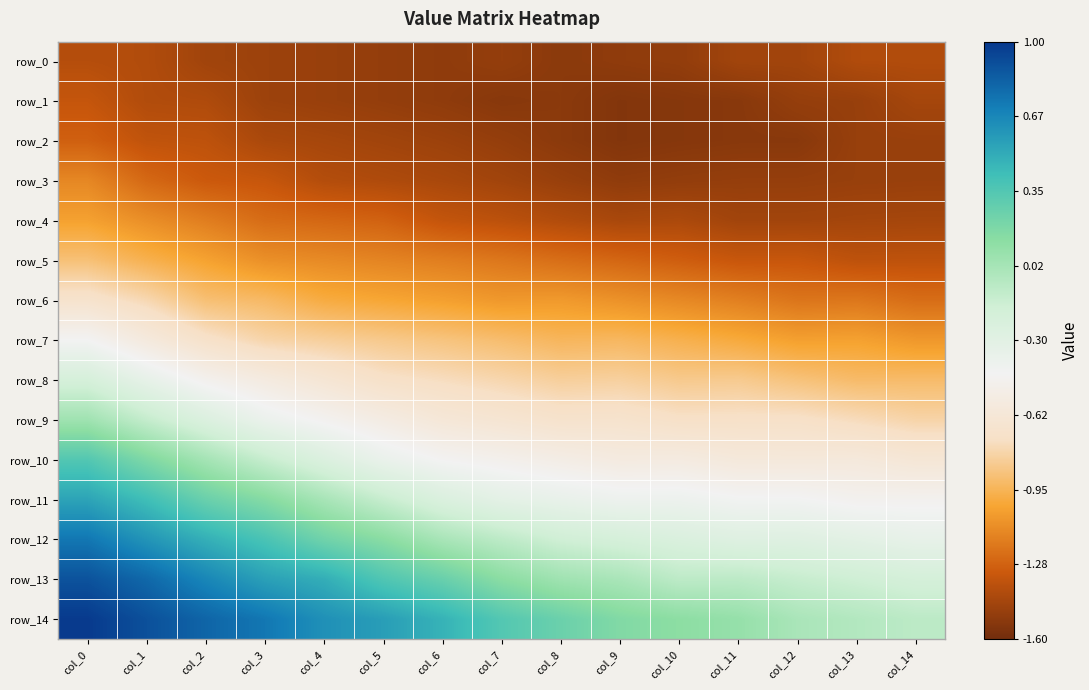

Is the value of row_6 at col_2 greater than the value of row_10 at col_4?

No